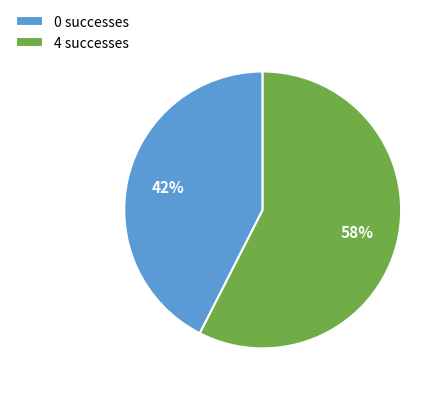

To the nearest percent, what is the average slice percentage?

50%